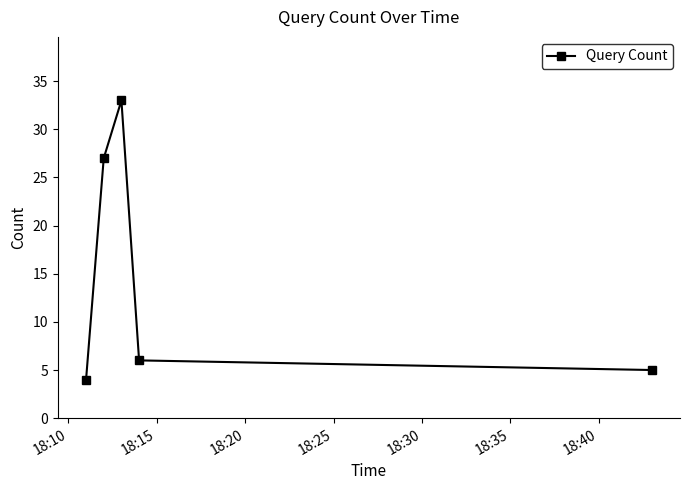

How many distinct data groups are displayed?

1